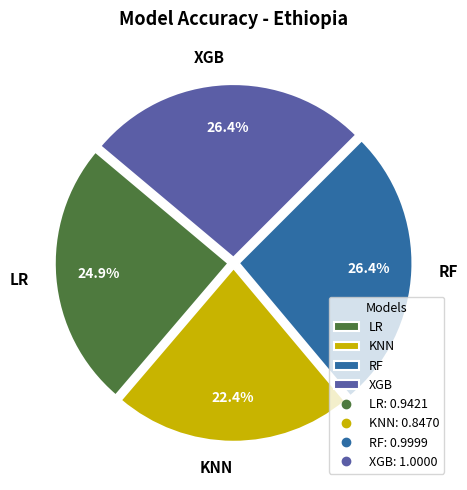

Is there any slice that represents more than half of the pie?

No